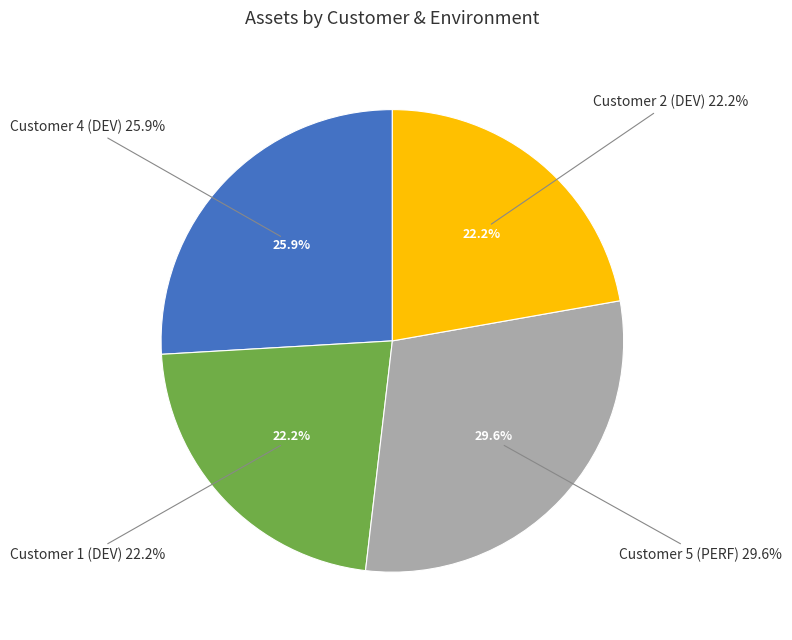

To the nearest percent, what portion does Customer 1 (DEV) represent?

22%